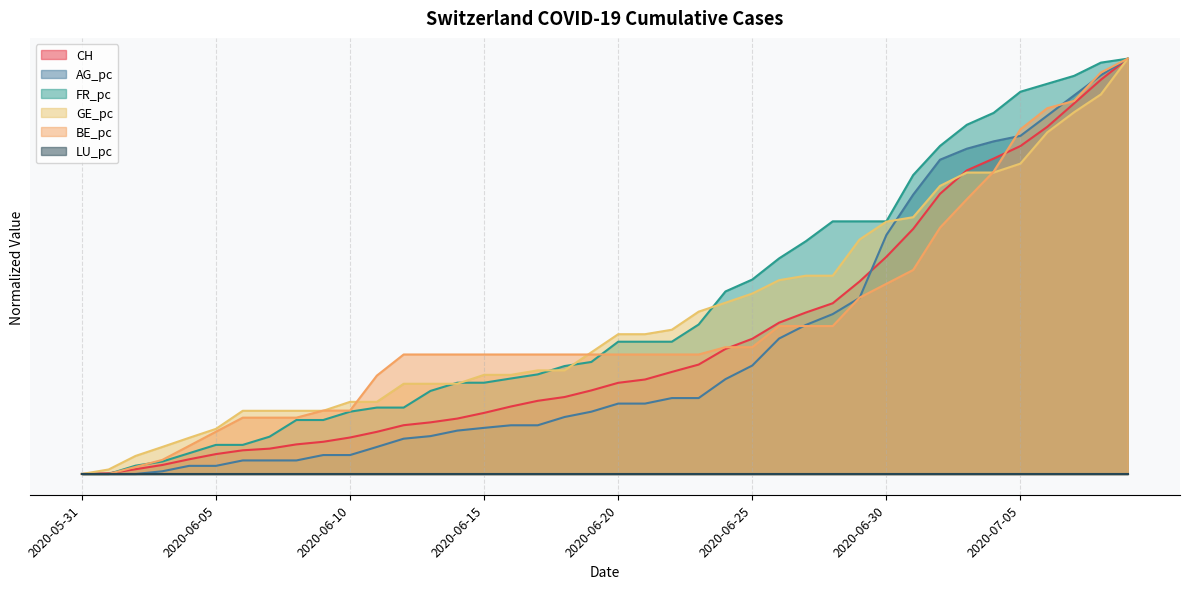

How many values in the FR_pc series exceed 0?

38